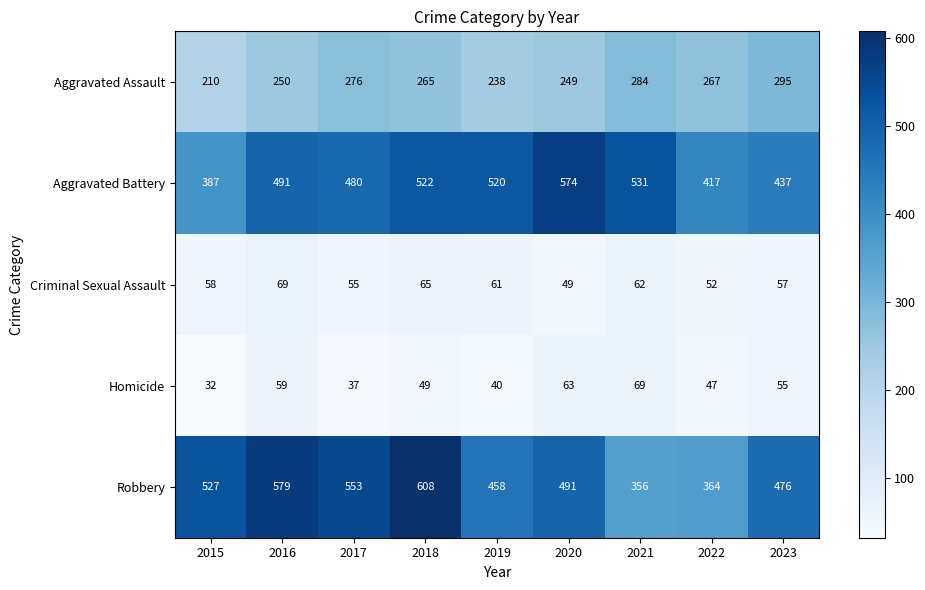

Rank the series at 2015 from lowest to highest value.

Homicide, Criminal Sexual Assault, Aggravated Assault, Aggravated Battery, Robbery